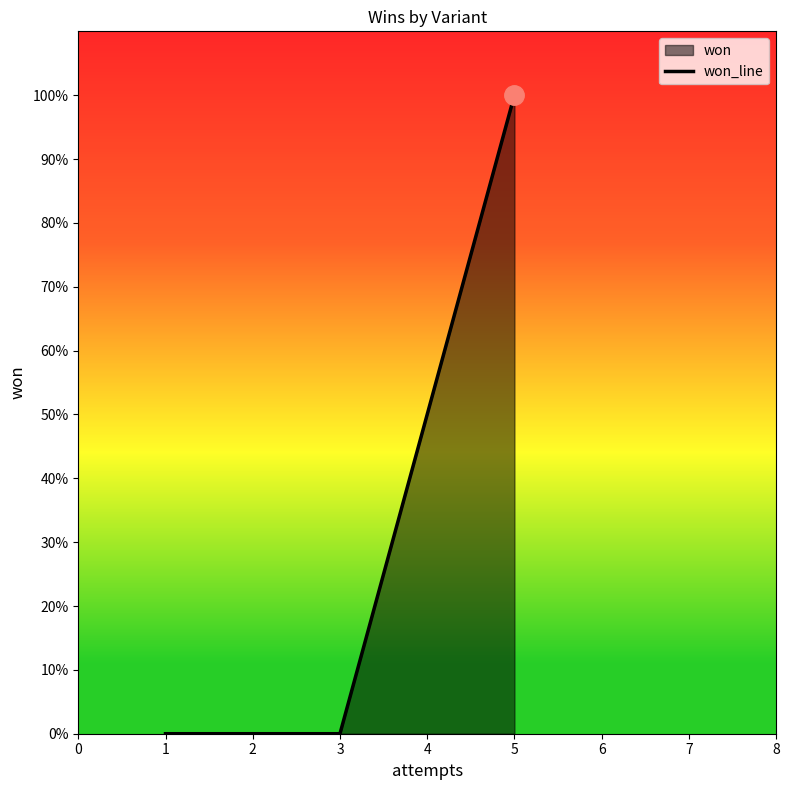

What is the difference between the maximum and minimum values?

1